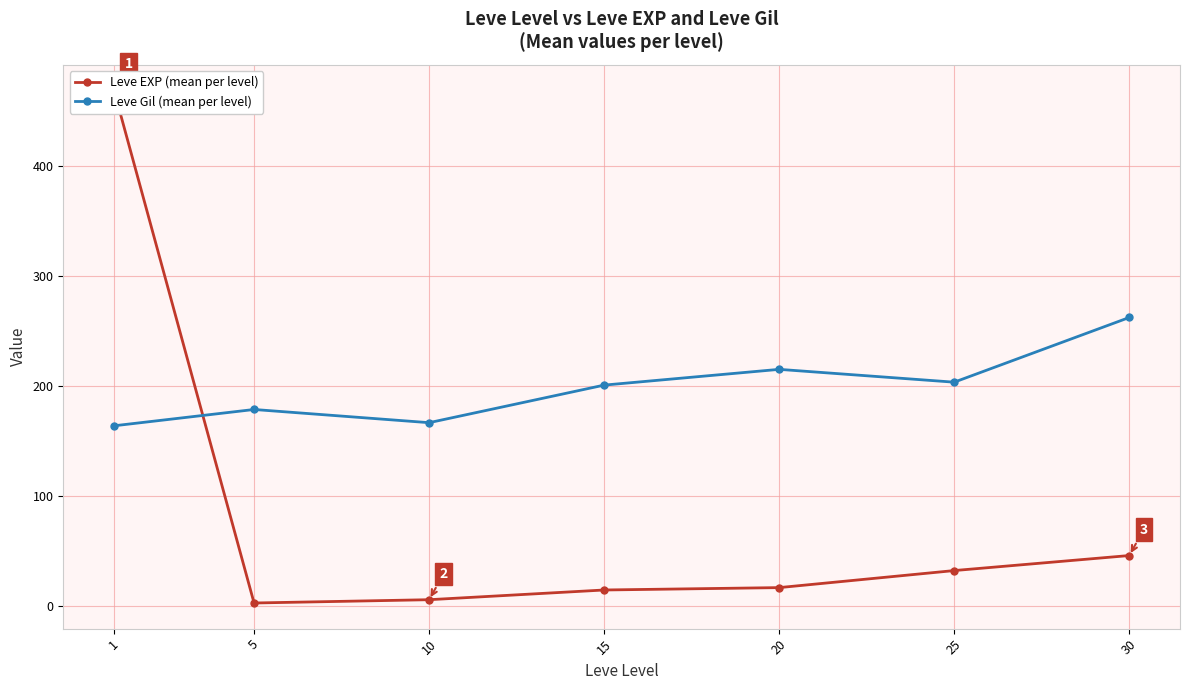

What is the value of the Leve Gil (mean per level) point at the 5th from the left?

214.8